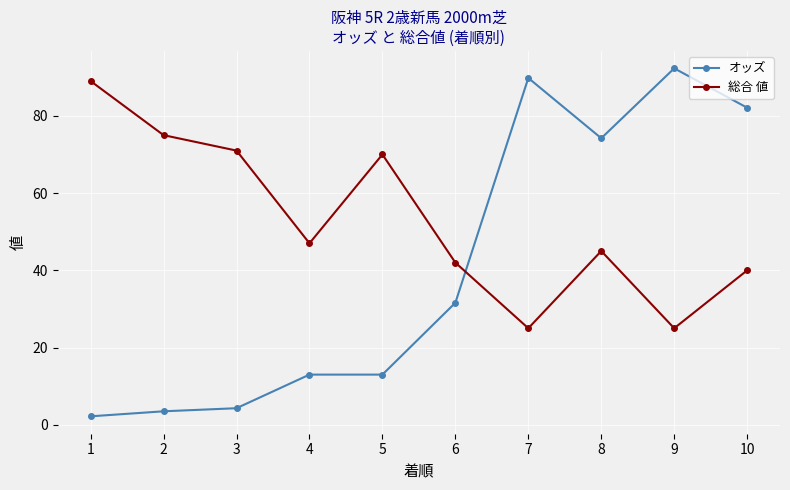

True or false: 総合 値 and オッズ cross at least once.

True